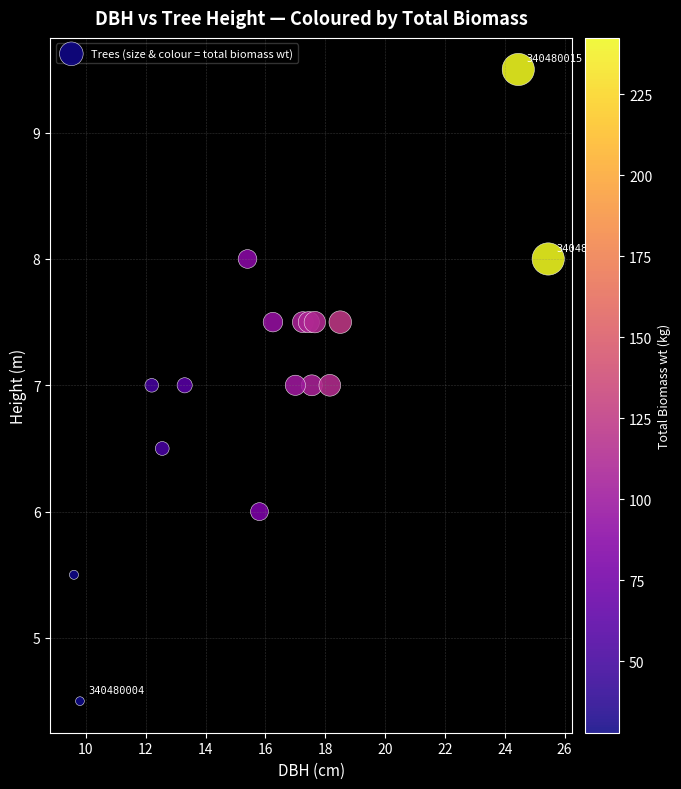

What is the range of Y values (max minus min)?

5.0